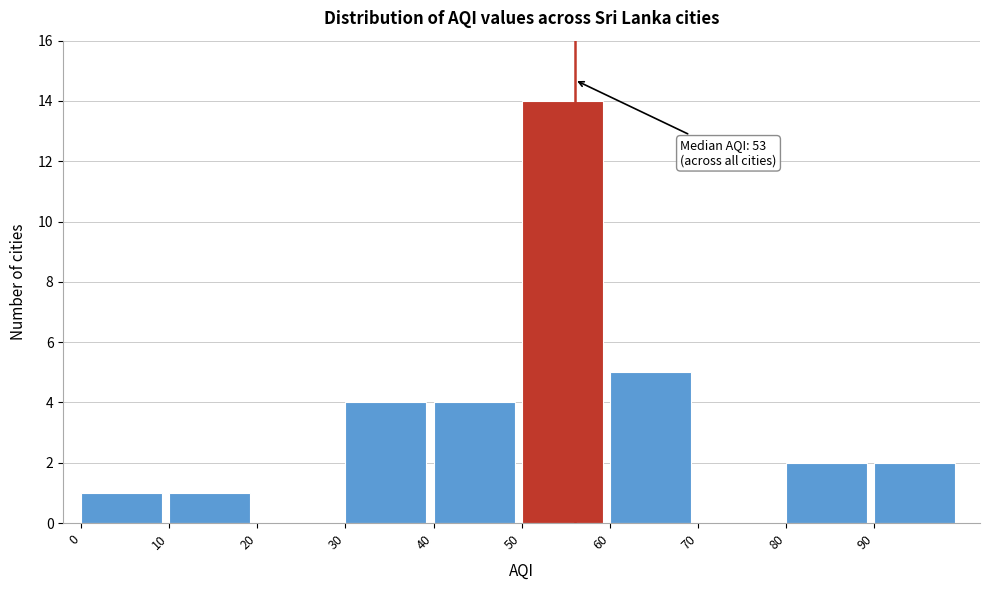

Over which range of the x-axis is the bar tallest?

50 to 60